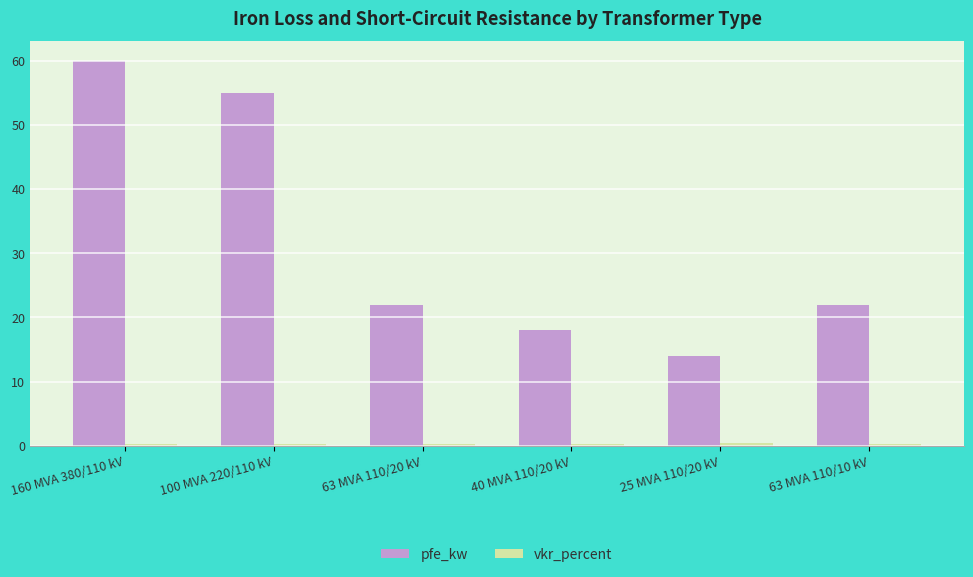

What is the difference between the maximum and minimum values in the pfe_kw series?

46.0